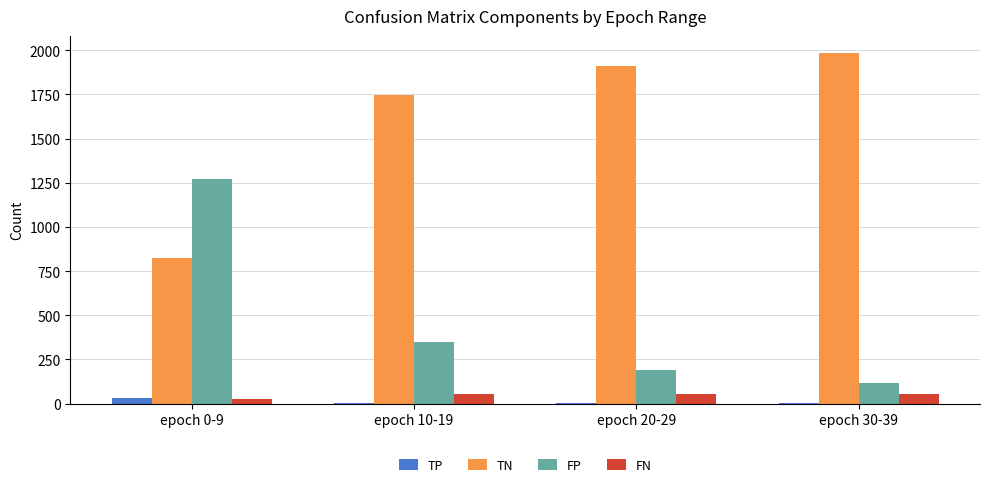

True or false: TP has a value of 6 at epoch 30-39.

True